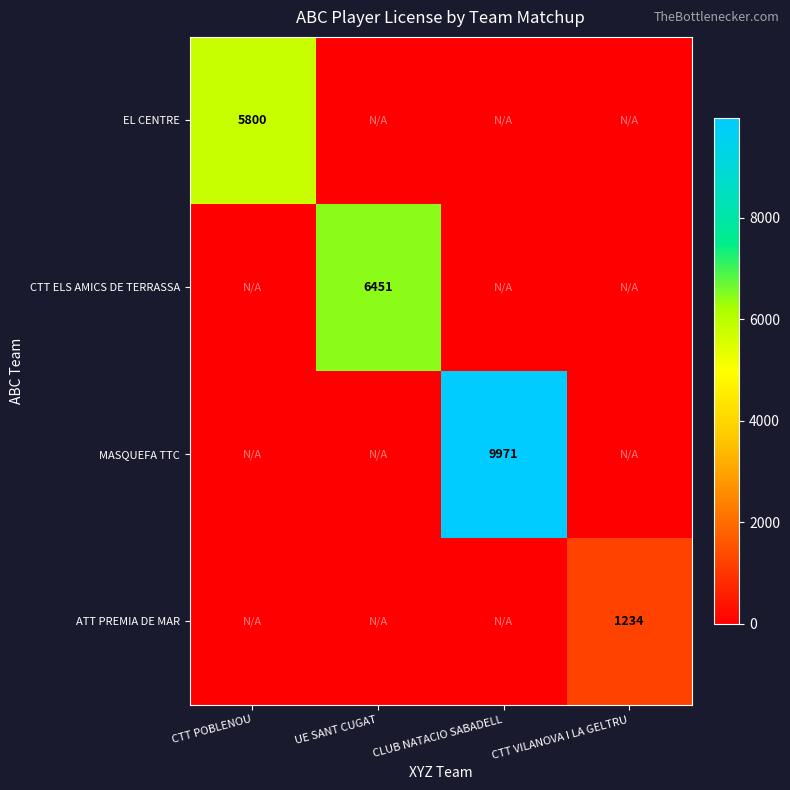

The value of EL CENTRE at CTT POBLENOU is 9540. True or false?

False